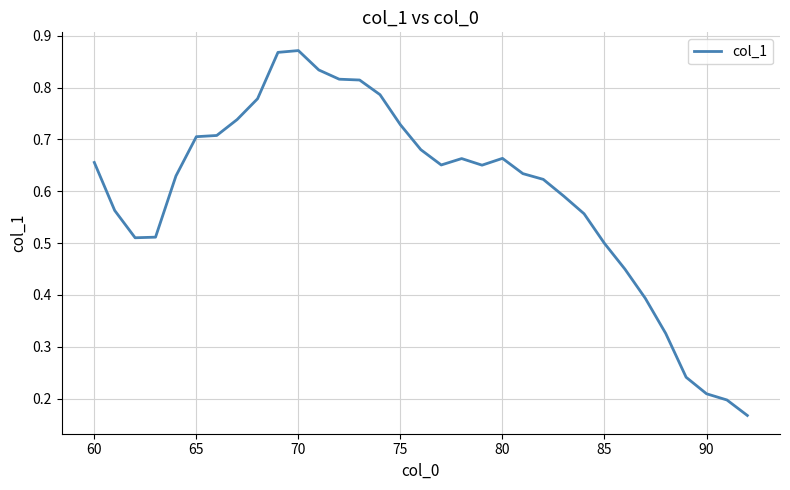

What is the sum of all values?

19.7